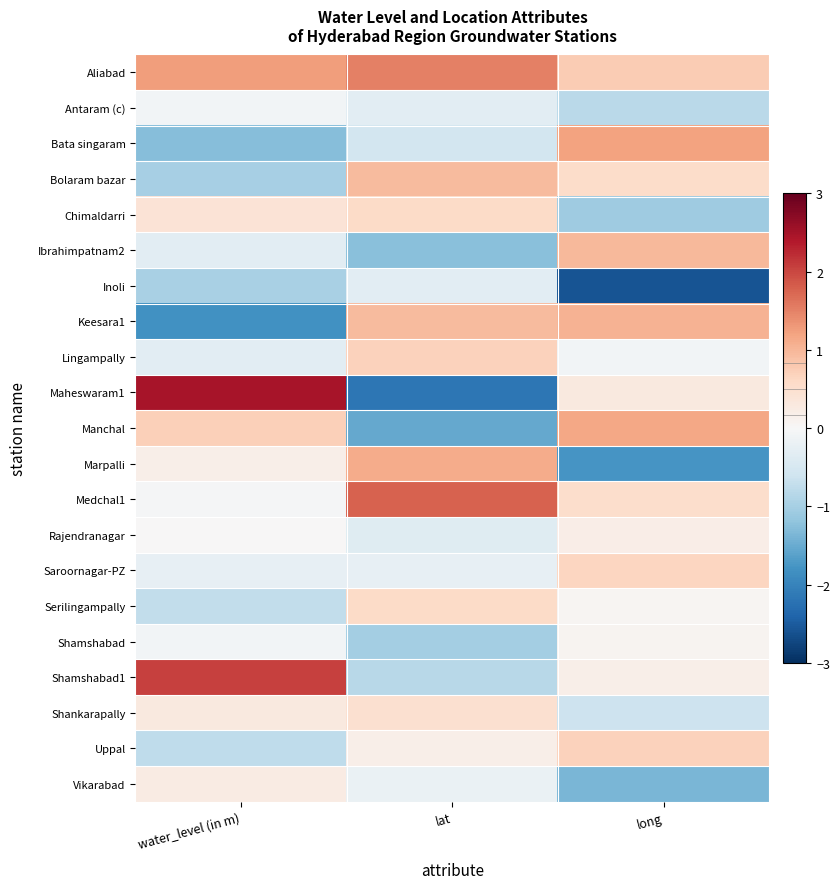

At how many categories does at least one series exceed 0?

3